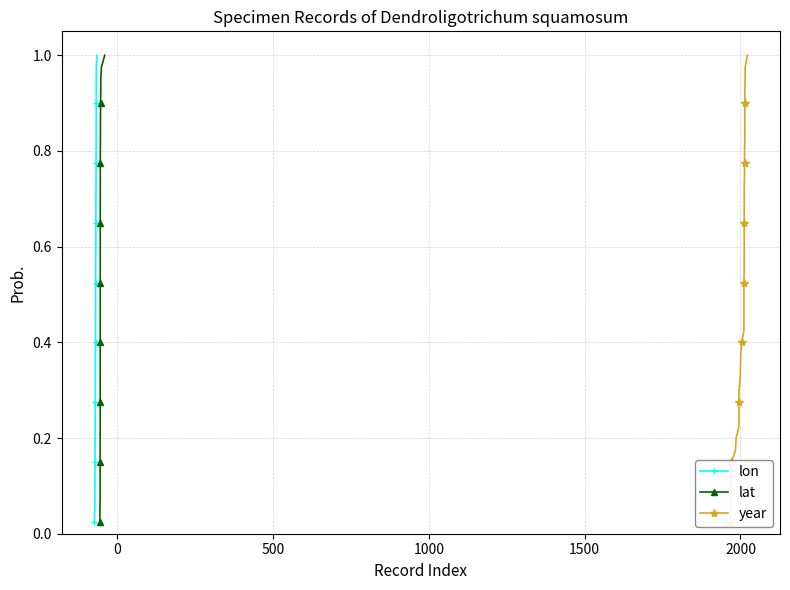

True or false: lon has more than 1 points higher than both neighbors.

False